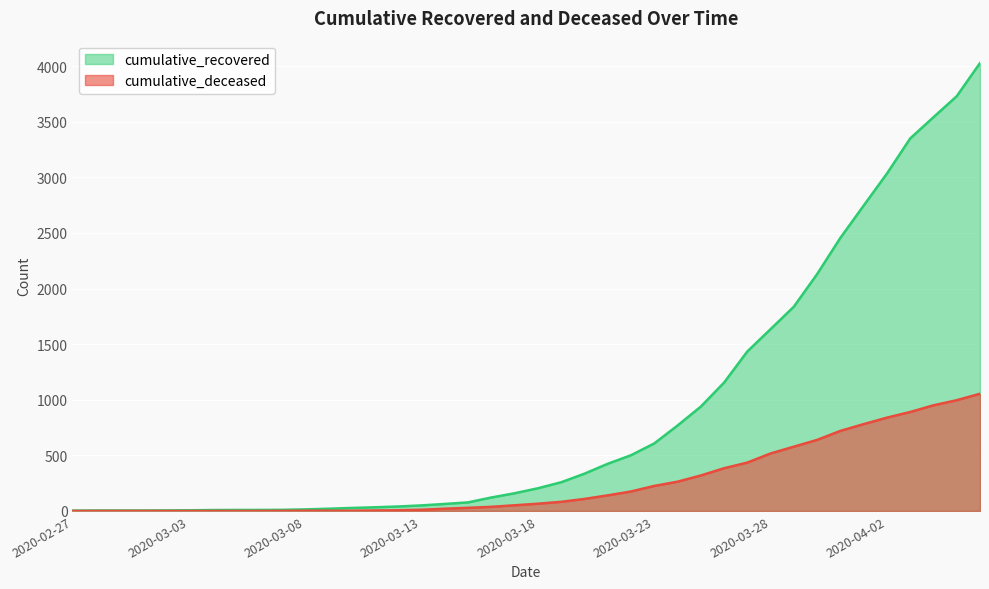

The value of cumulative_recovered at 2020-03-17 is 159. True or false?

True